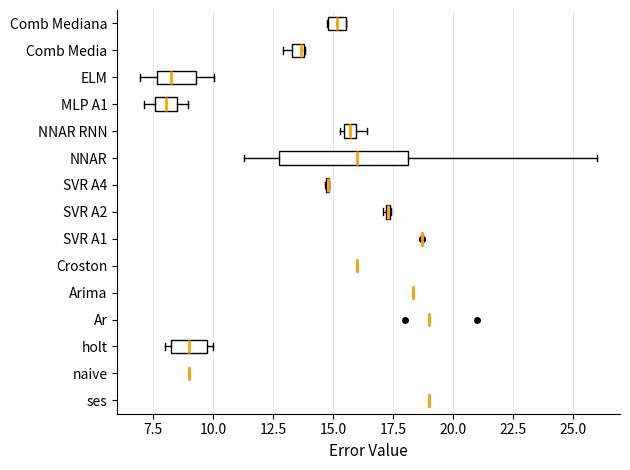

Where is the left edge of the box for Comb Mediana on the x-axis? The values are not printed on the chart, so give them approximately, as read against the axis.

15.0